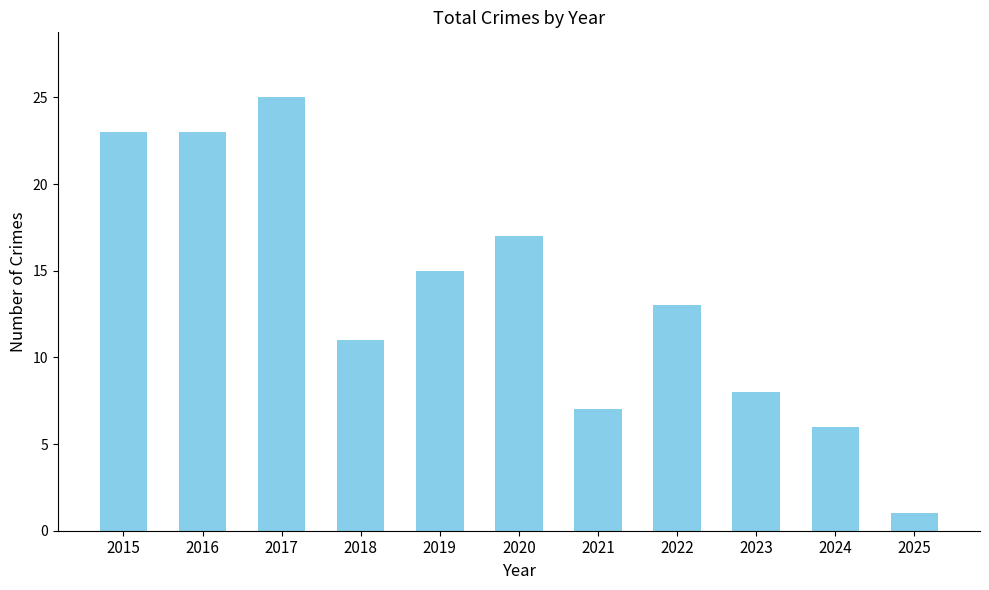

Is it true that the value at 2018 is 11?

True